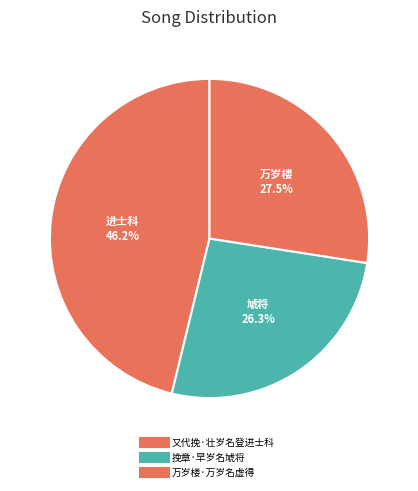

Is there a majority slice in this chart?

No